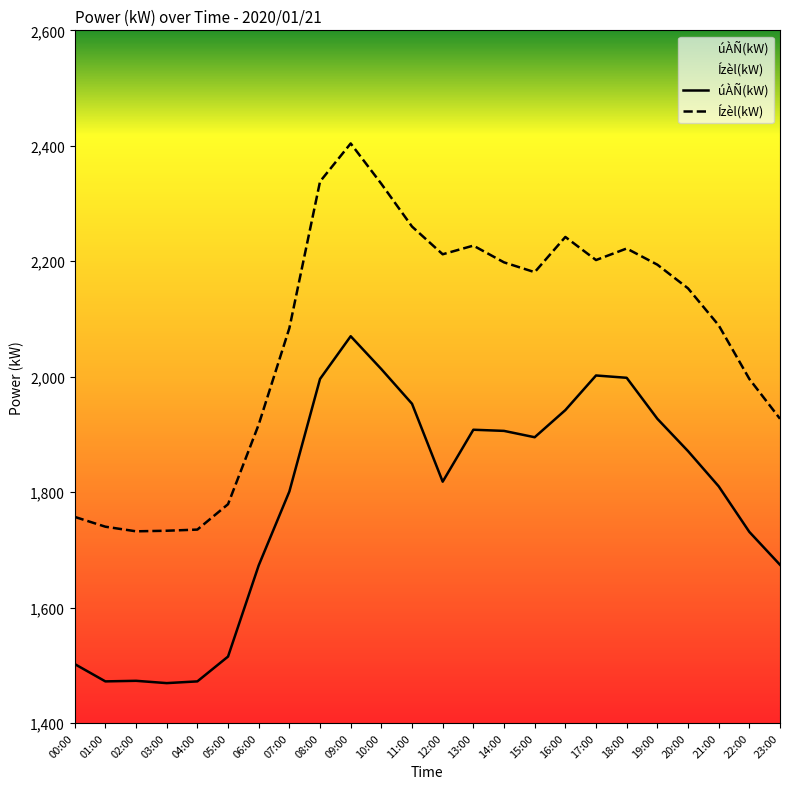

What position from the right is 08:00?

16